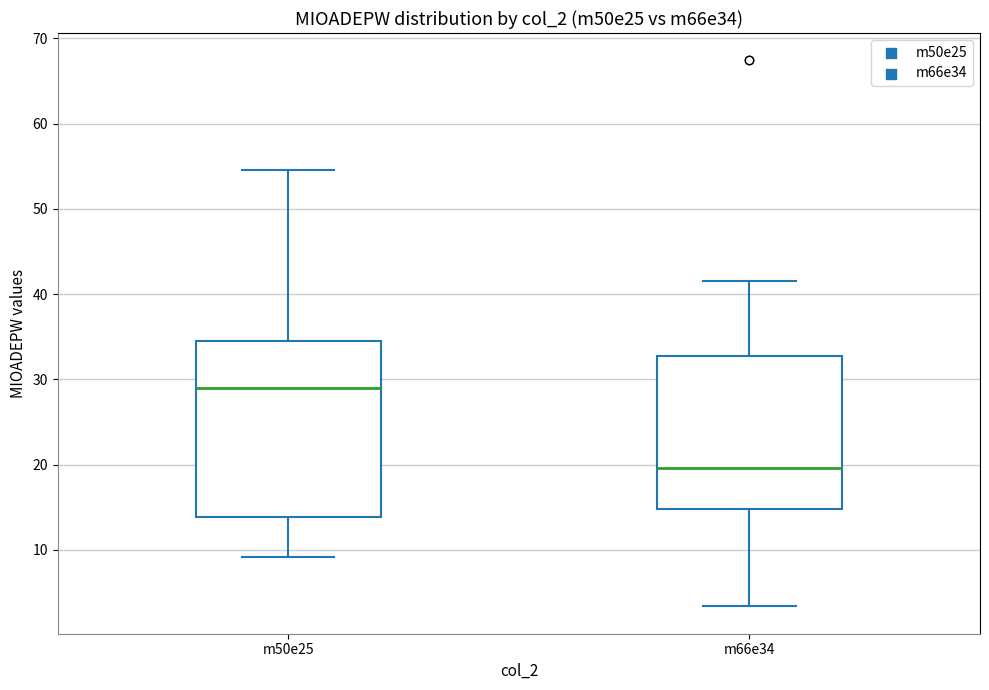

Where does the lower whisker of the box for m66e34 end on the y-axis? The values are not printed on the chart, so give them approximately, as read against the axis.

3